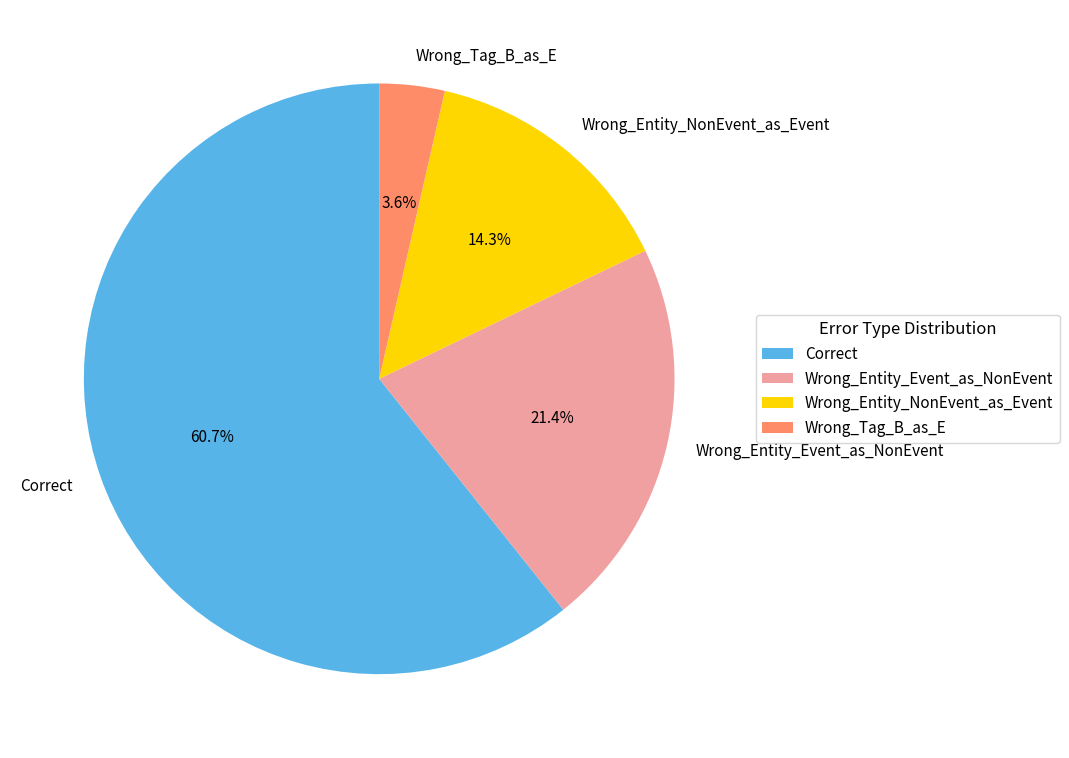

How many slices are in this pie chart?

4